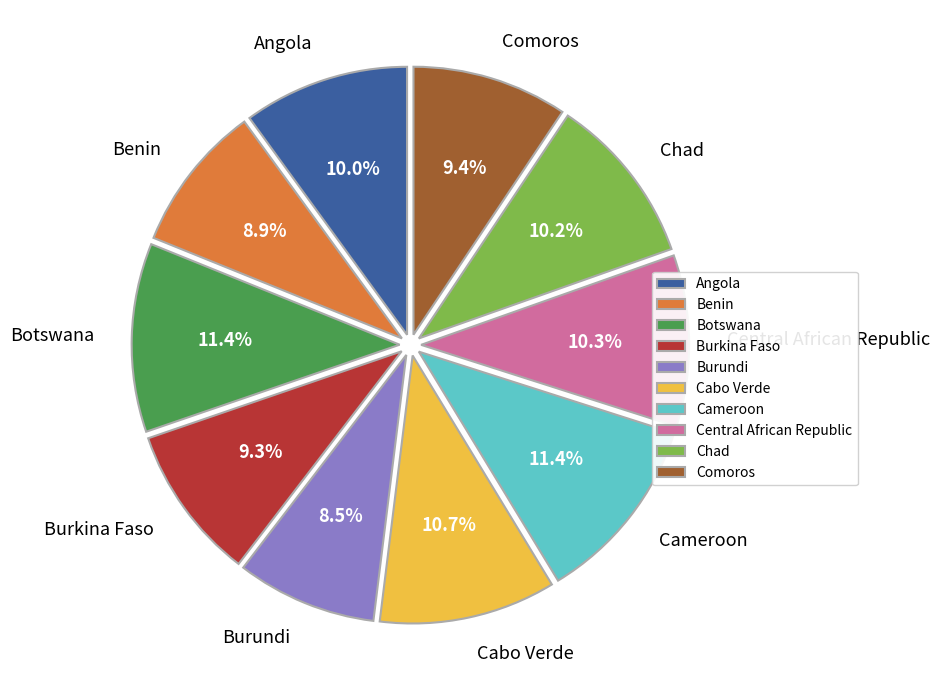

The Burkina Faso slice represents 9% of the pie. True or false?

True